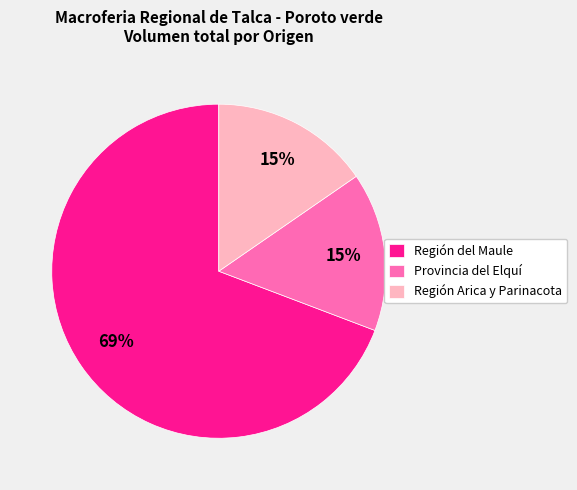

The Provincia del Elquí slice represents 29% of the pie. True or false?

False